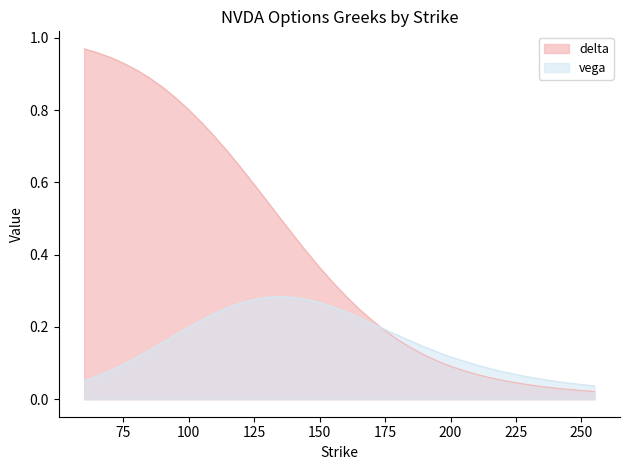

Which series ends up on top after the final intersection of vega and delta?

vega